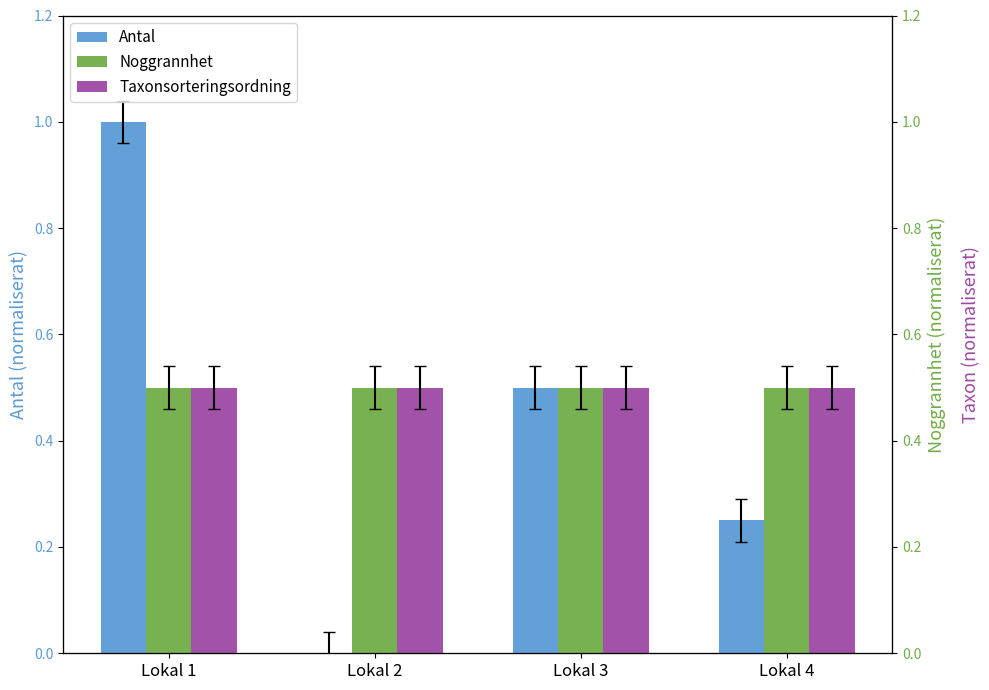

At which category is the sum across all series the highest?

Lokal 1